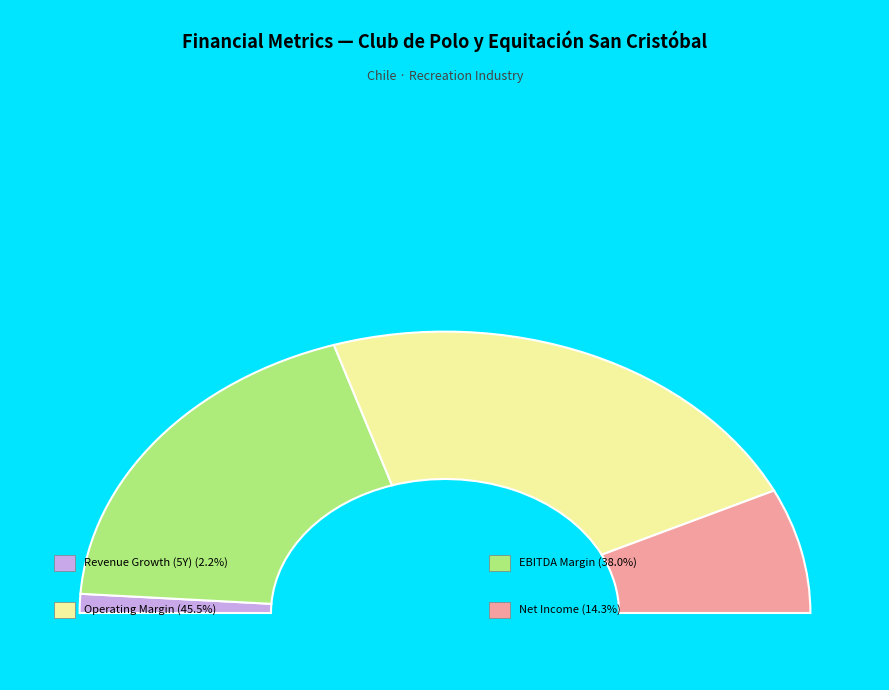

What is the largest slice in the pie chart?

operating_margin